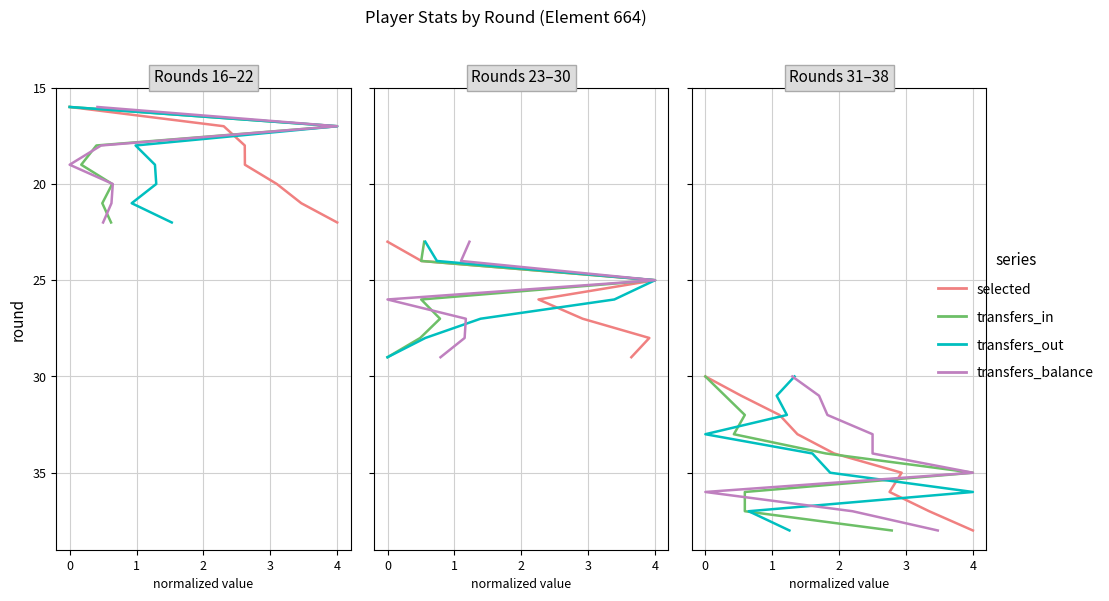

Is the value of transfers_out at 3 greater than the value of transfers_balance at 5?

No